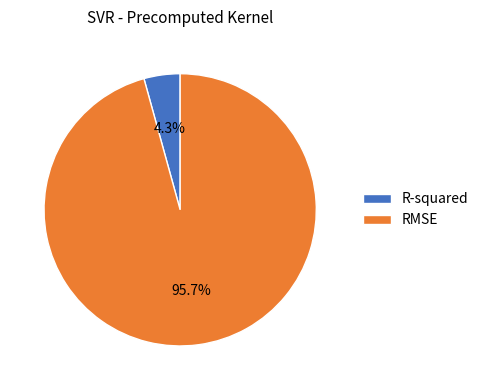

Is the sum of R-squared and RMSE greater than half?

Yes